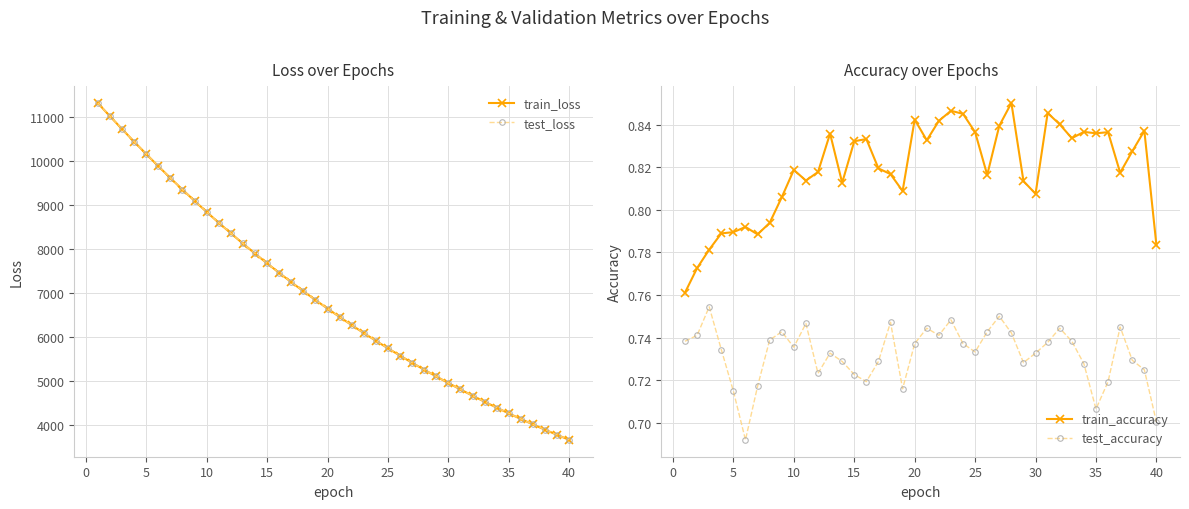

What is the minimum value for train_loss?

3670.7